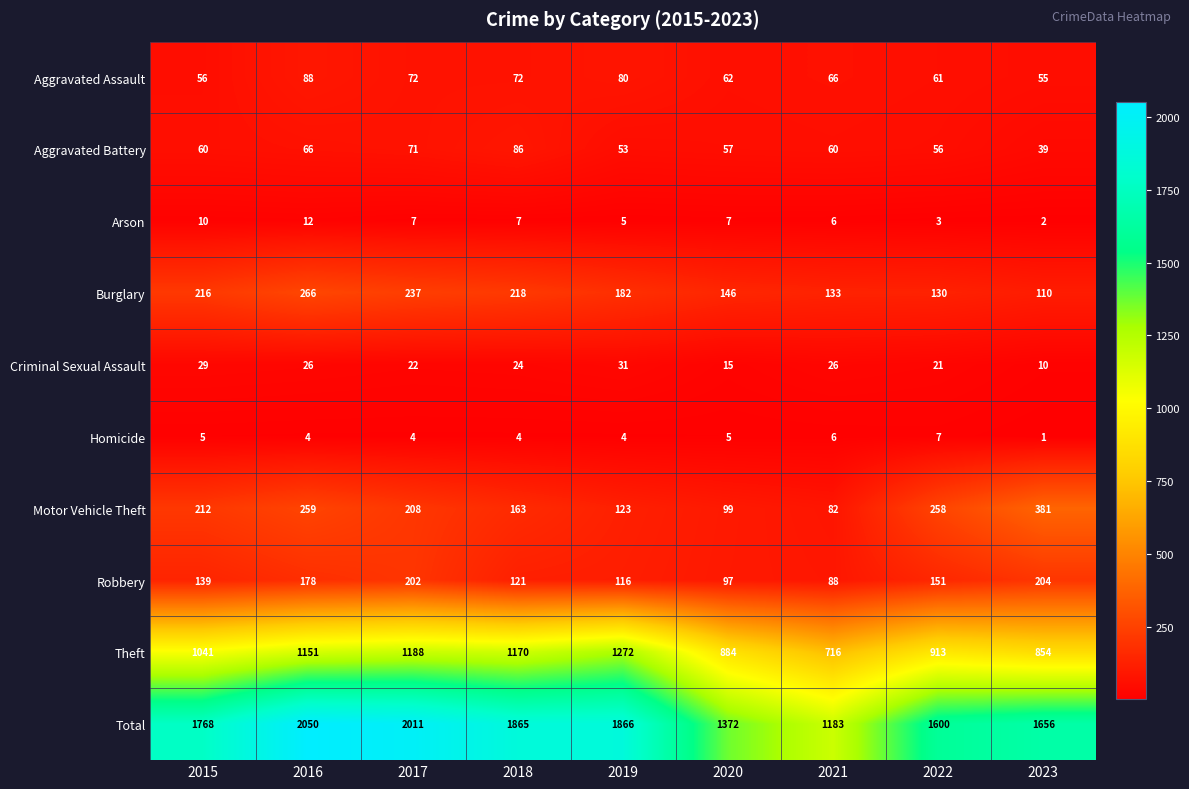

Which series changed the most between 2015 and 2022?

Total